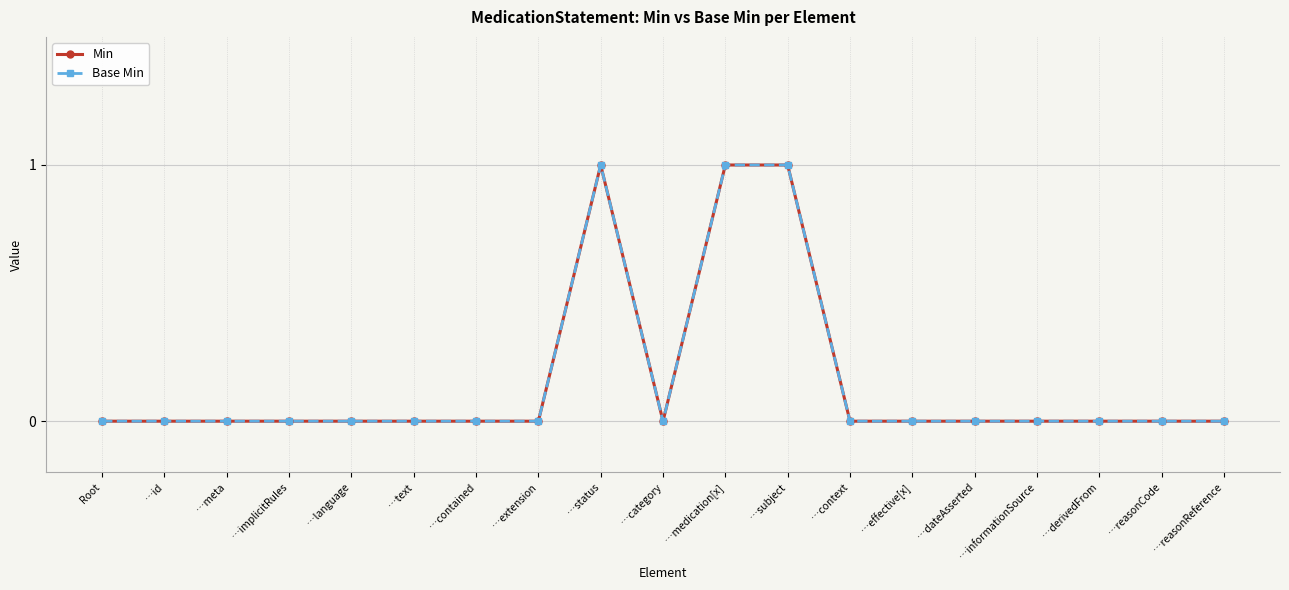

Is this an area chart (filled region under the line)?

No